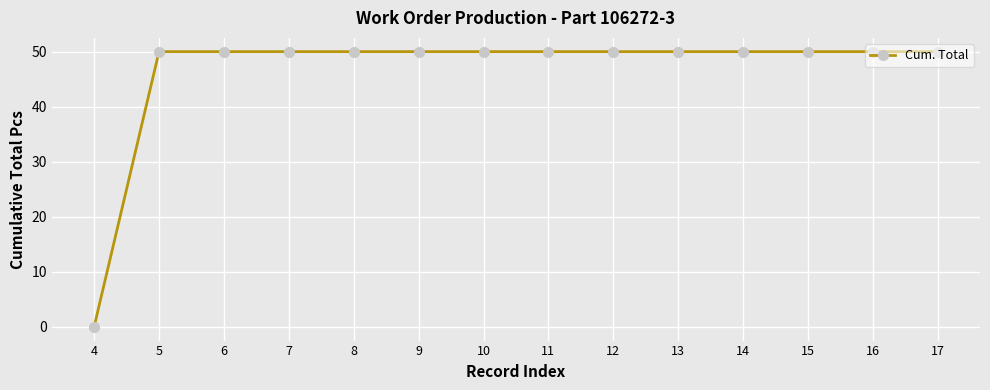

What is the change in value from 4 to 11?

+50